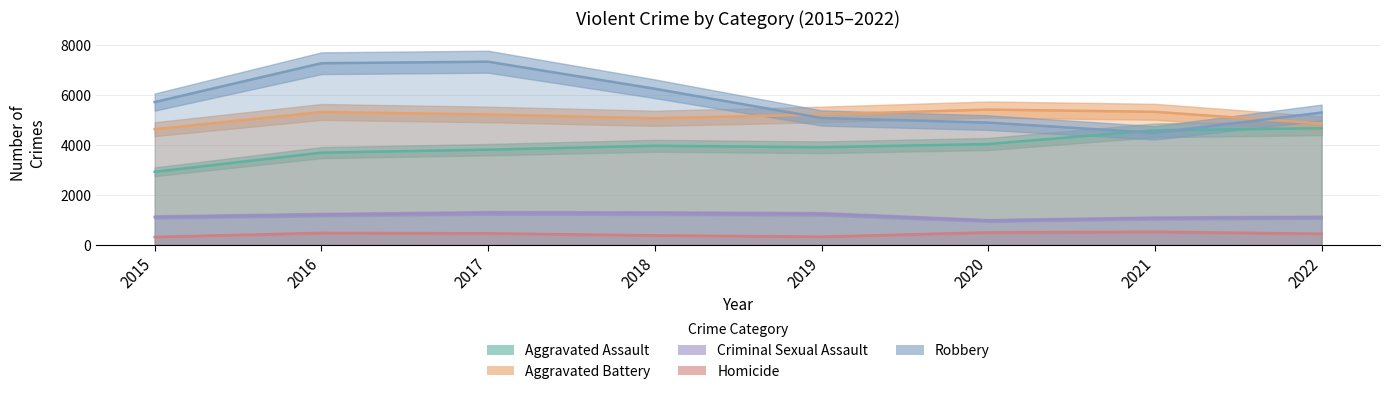

What is the value of the Criminal Sexual Assault point at the 7th from the left?

1072